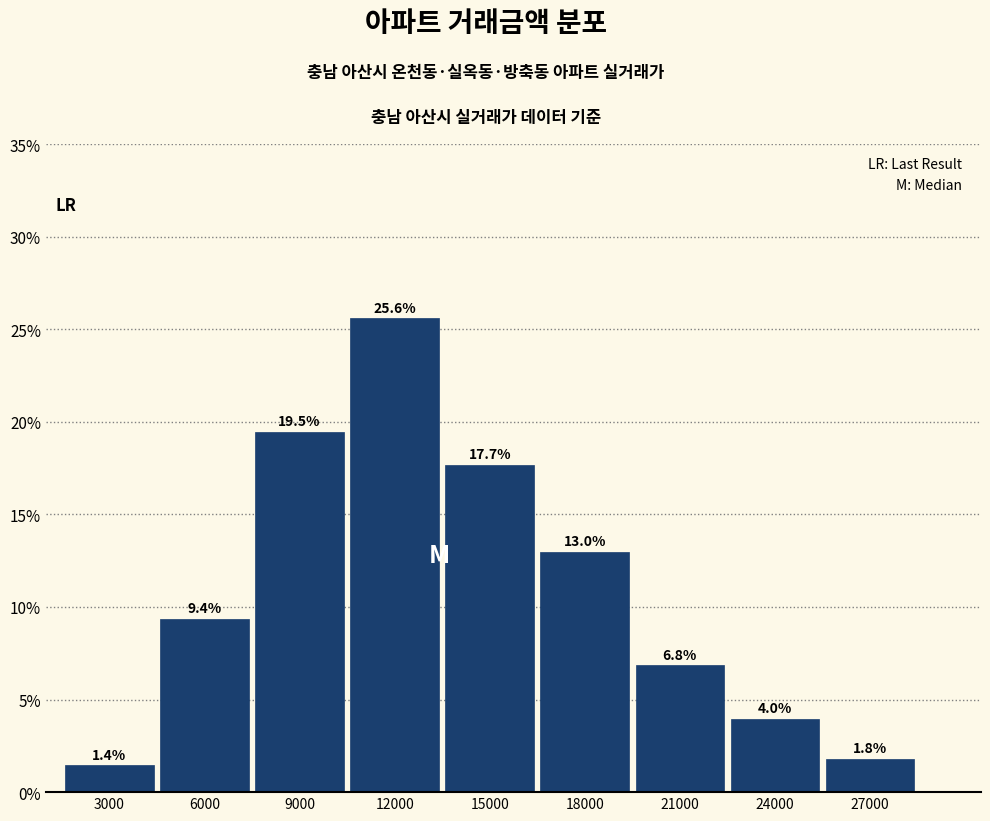

Reading left to right, extract all data points from this chart.

1.4	9.4	19.5	25.6	17.7	13.0	6.8	4.0	1.8